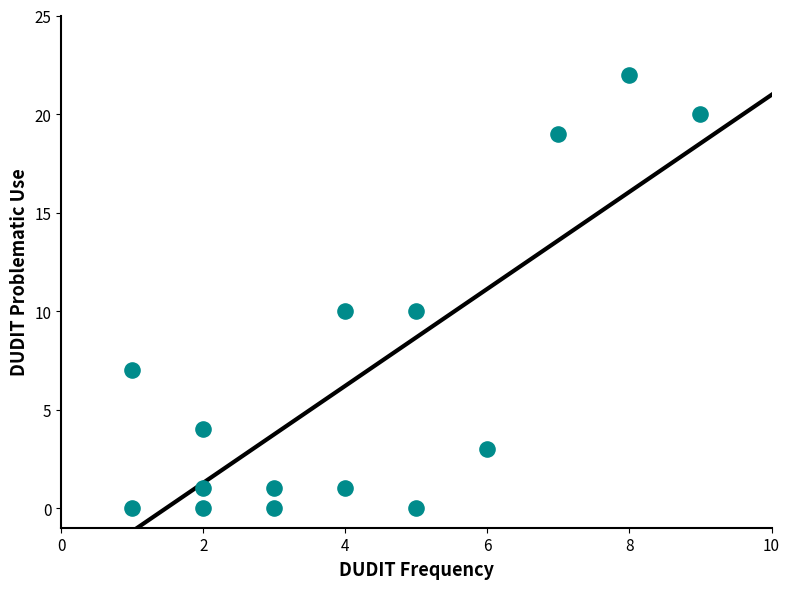

What is the range of X values (max minus min)?

8